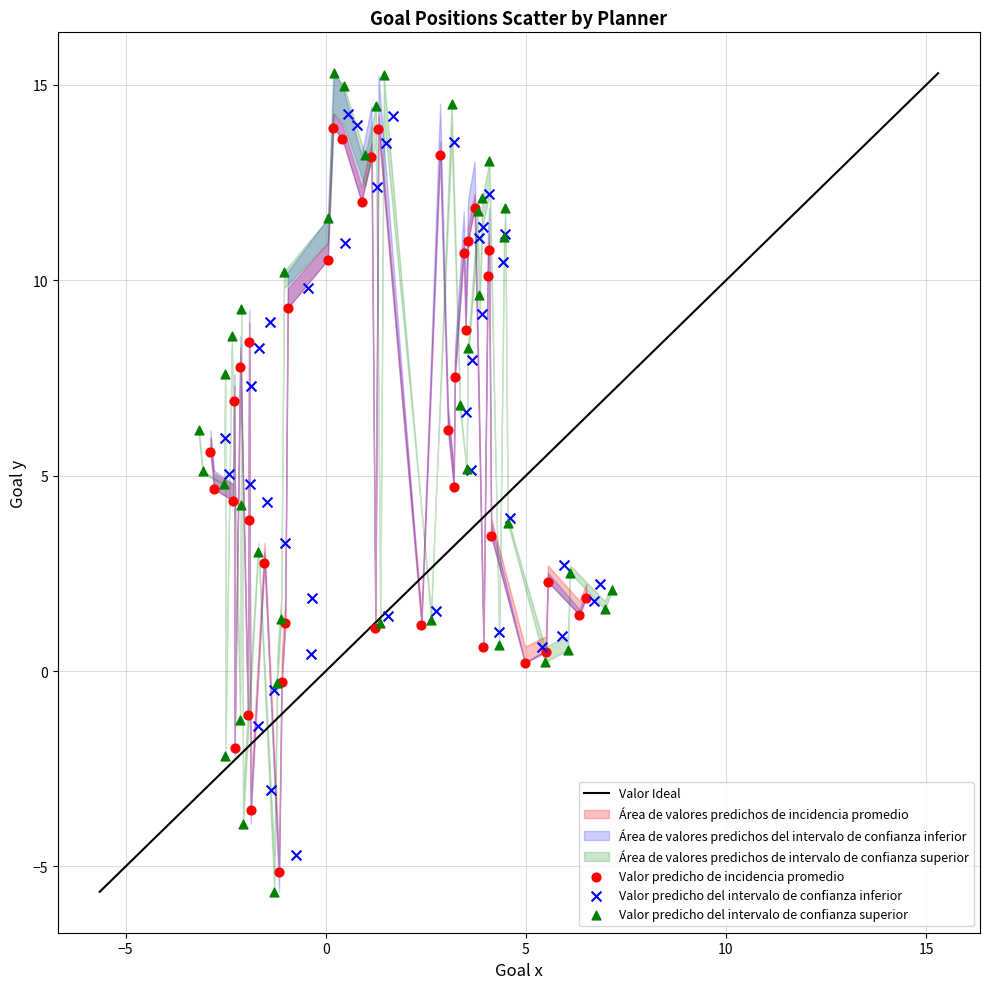

Which series reaches the maximum Y coordinate?

Valor predicho del intervalo de confianza superior